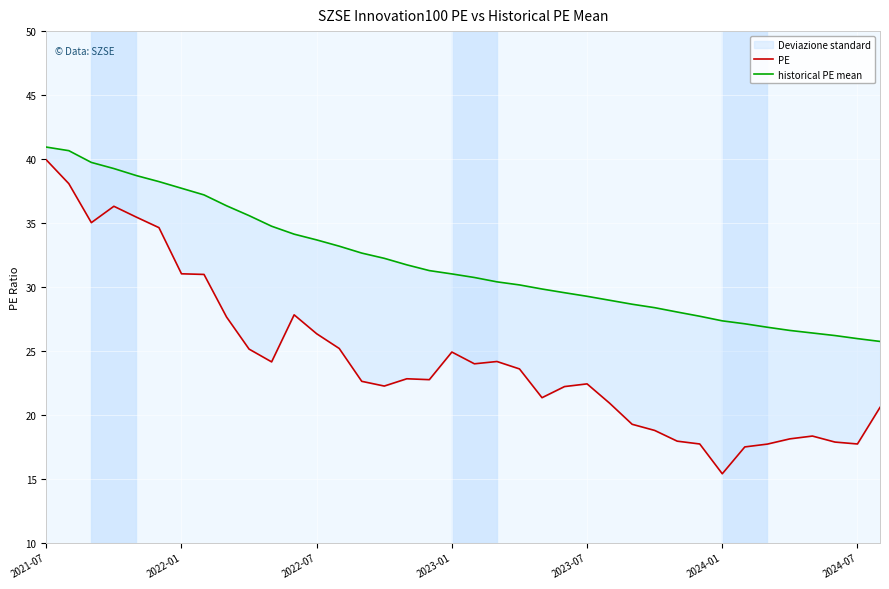

Rank the series by their maximum value, from lowest to highest.

PE, historical PE mean